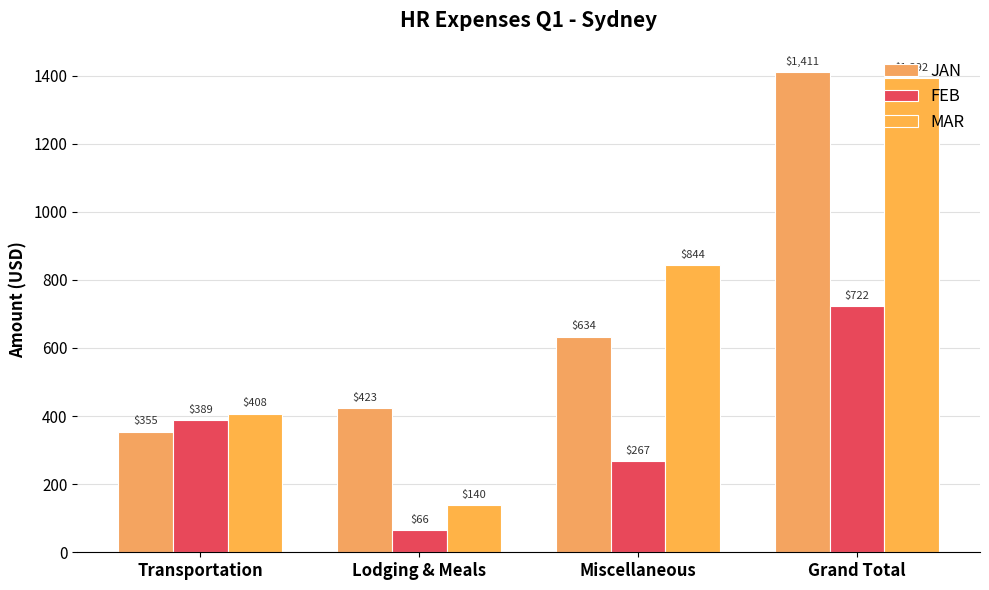

Read the FEB value at Lodging & Meals.

65.8